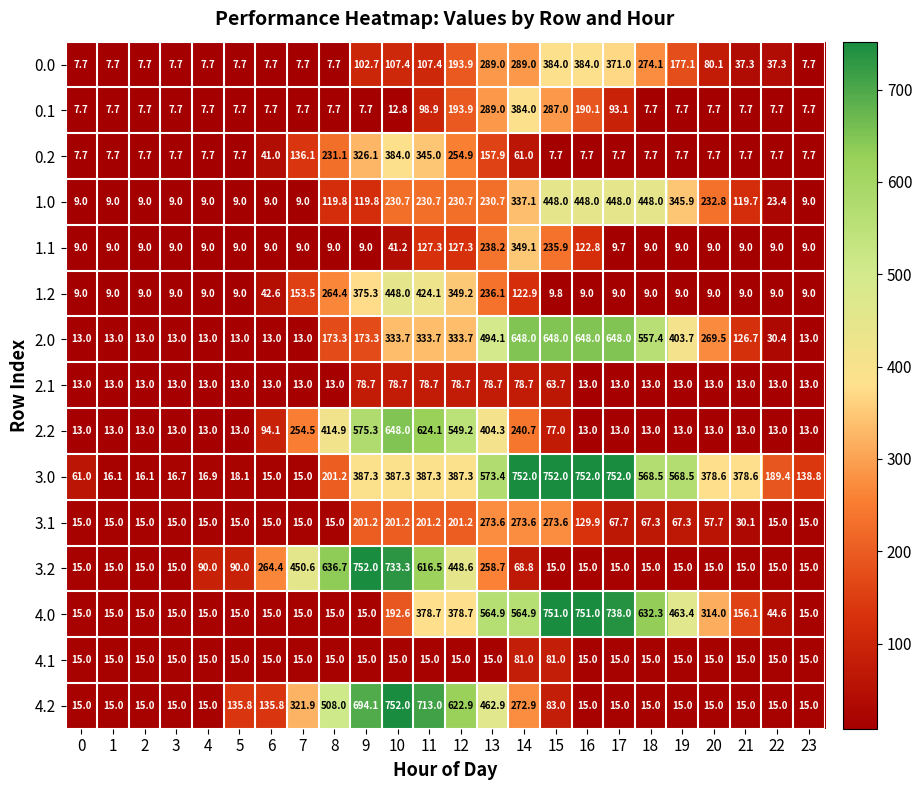

What is the maximum value shown in the chart?

752.0